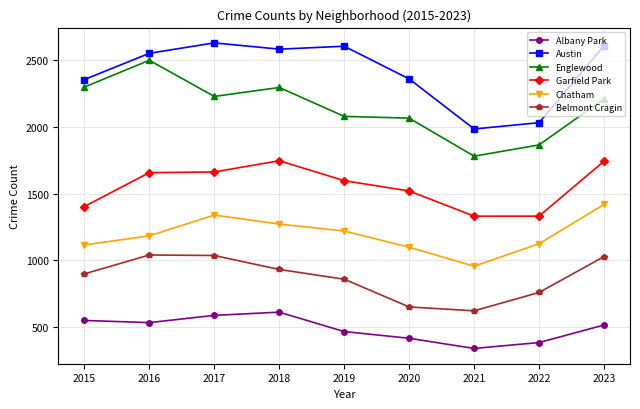

What is the difference between the Garfield Park values at 2023 and 2015?

338